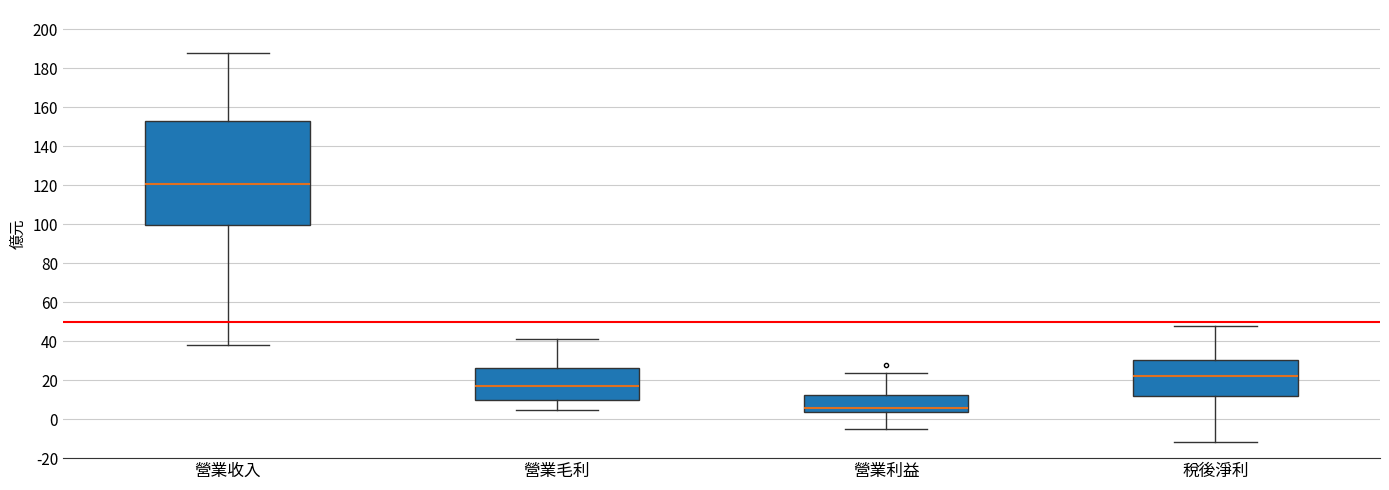

Comparing the boxes themselves (not the whiskers), which one is the tallest?

營業收入